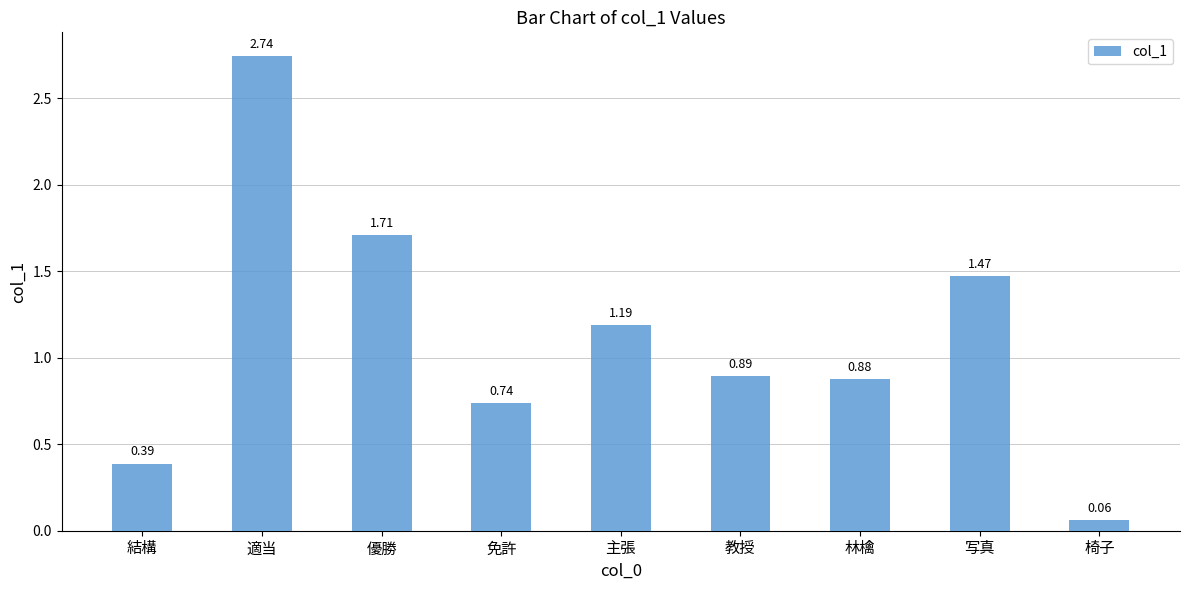

Rank the categories by value from highest to lowest.

適当, 優勝, 写真, 主張, 教授, 林檎, 免許, 結構, 椅子